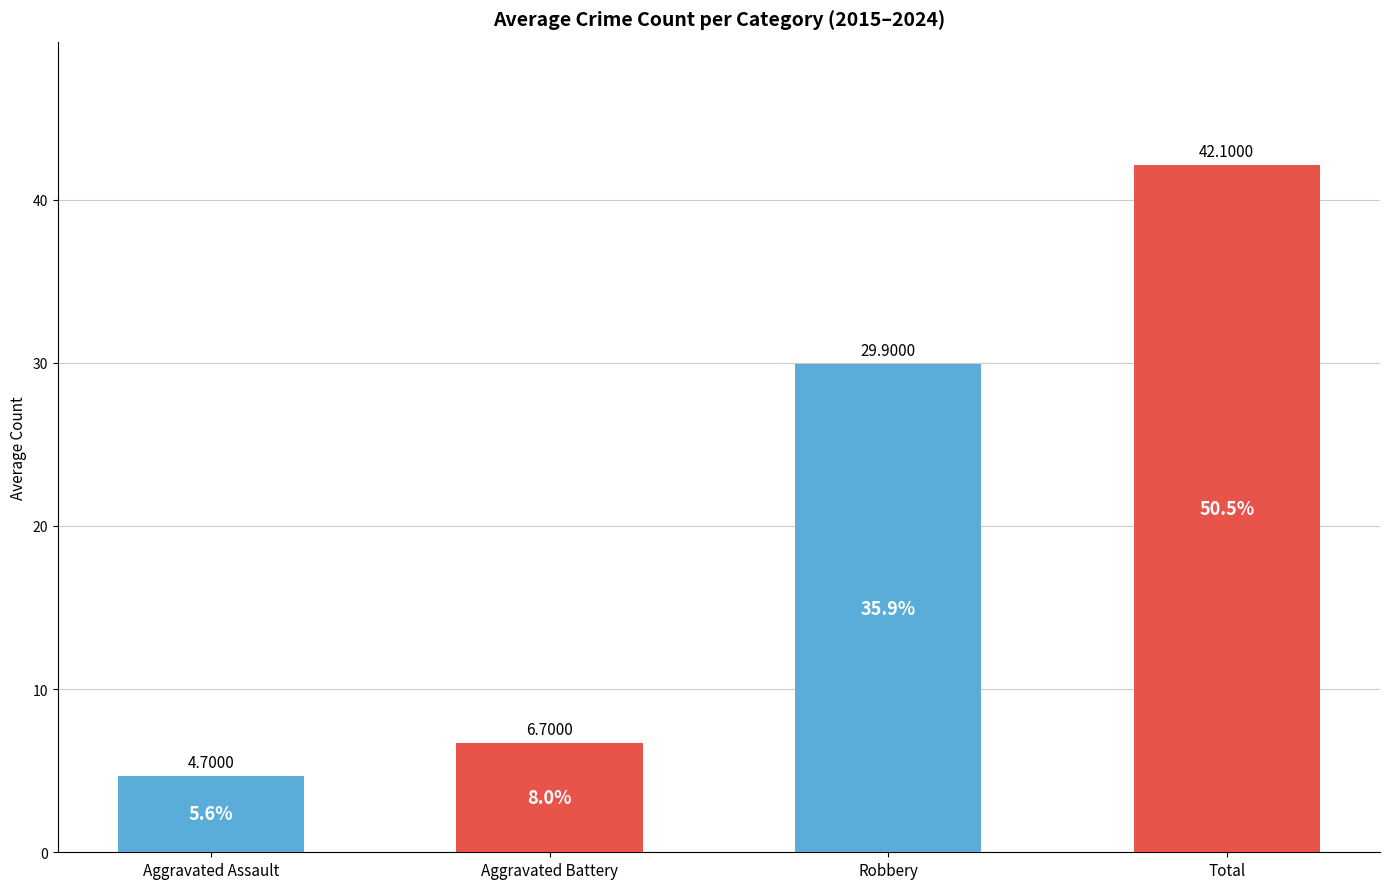

The chart shows a value of 42.1 at Total. True or false?

True